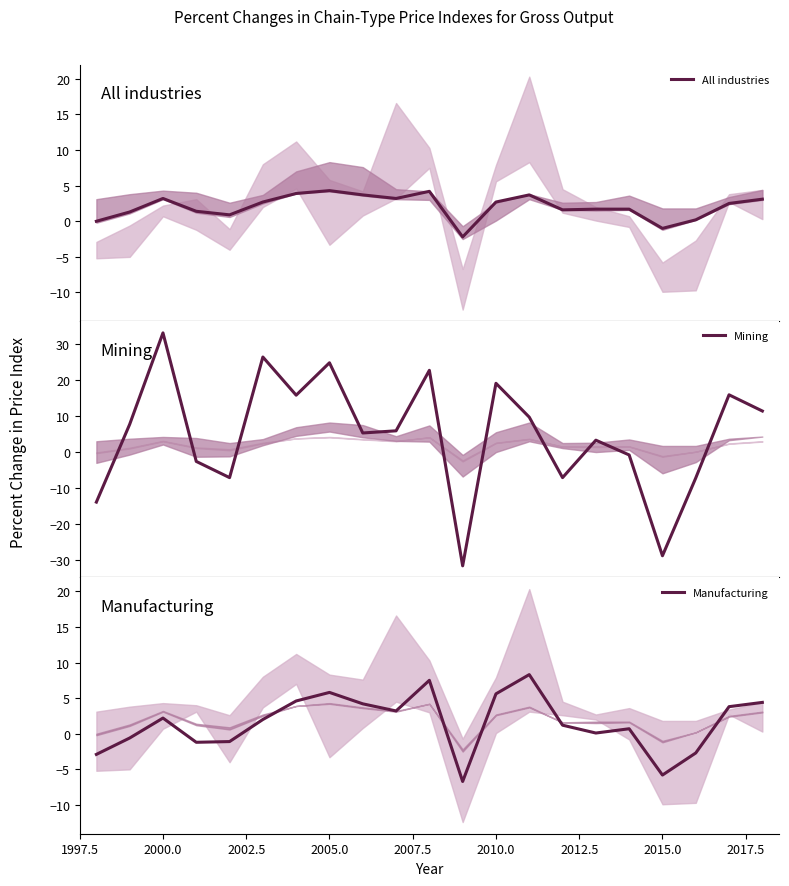

What is the lowest value of the All industries series?

-2.2